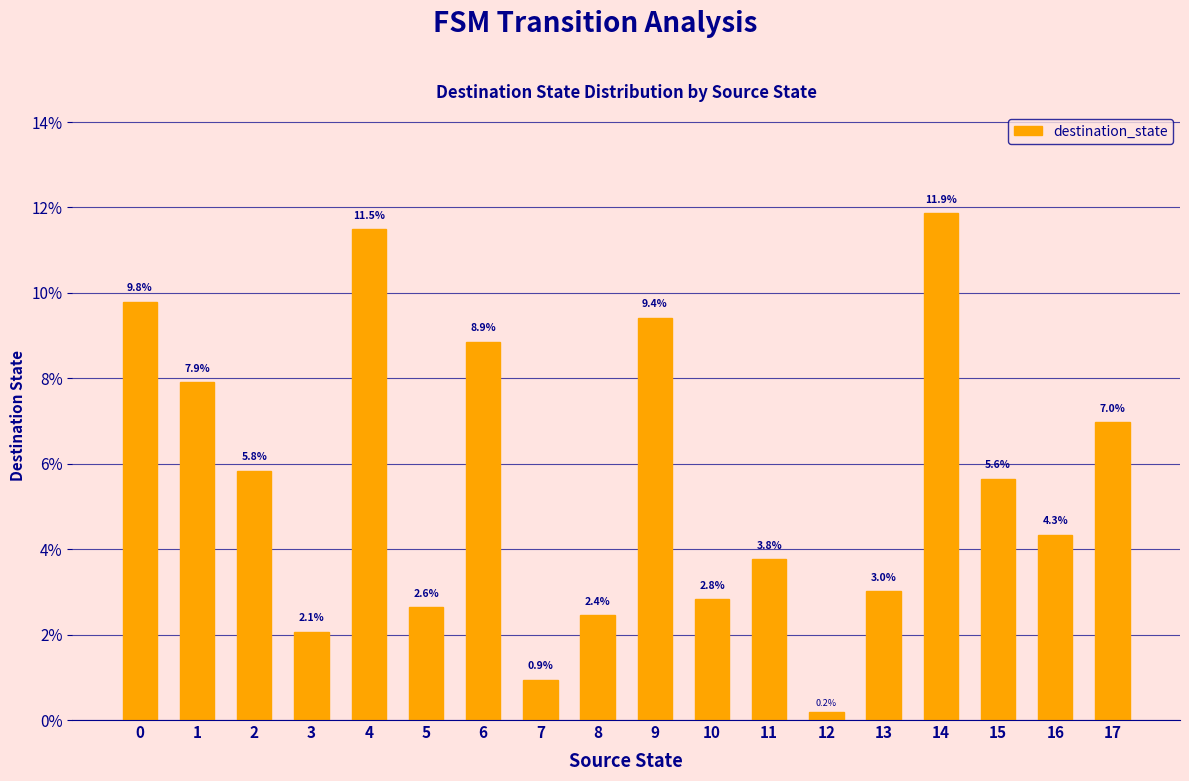

What is the ratio of the value at 1 to the value at 17?

1.1